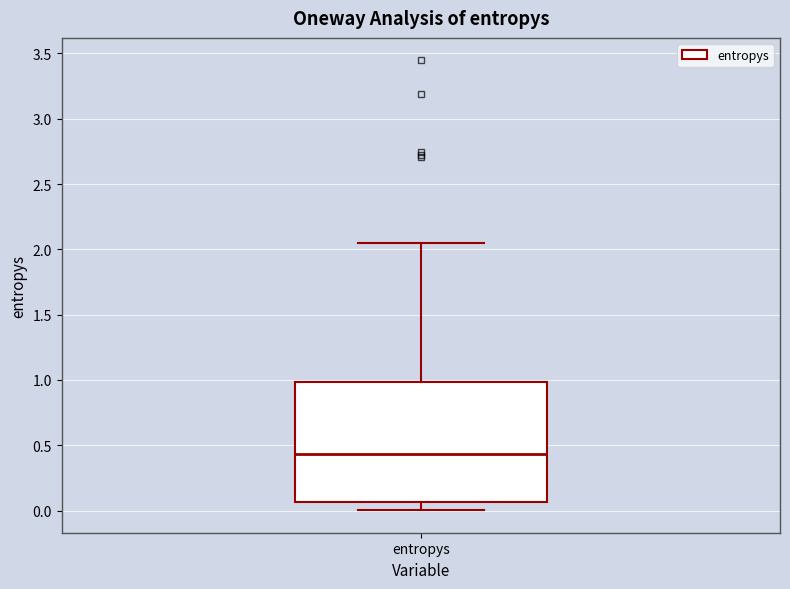

Read this box plot against the y-axis: the position of the median line, the range covered by the box, and the ends of both whiskers. The values are not printed on the chart, so give them approximately, as read against the axis.

median 0.45, box 0.05 to 1.00, whiskers 0.00 to 2.05